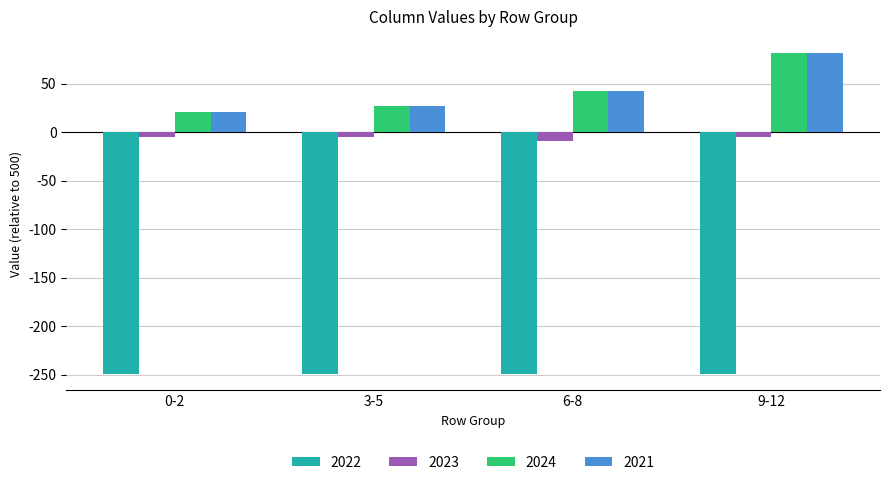

What are all the series names shown in the legend?

2022, 2023, 2024, 2021